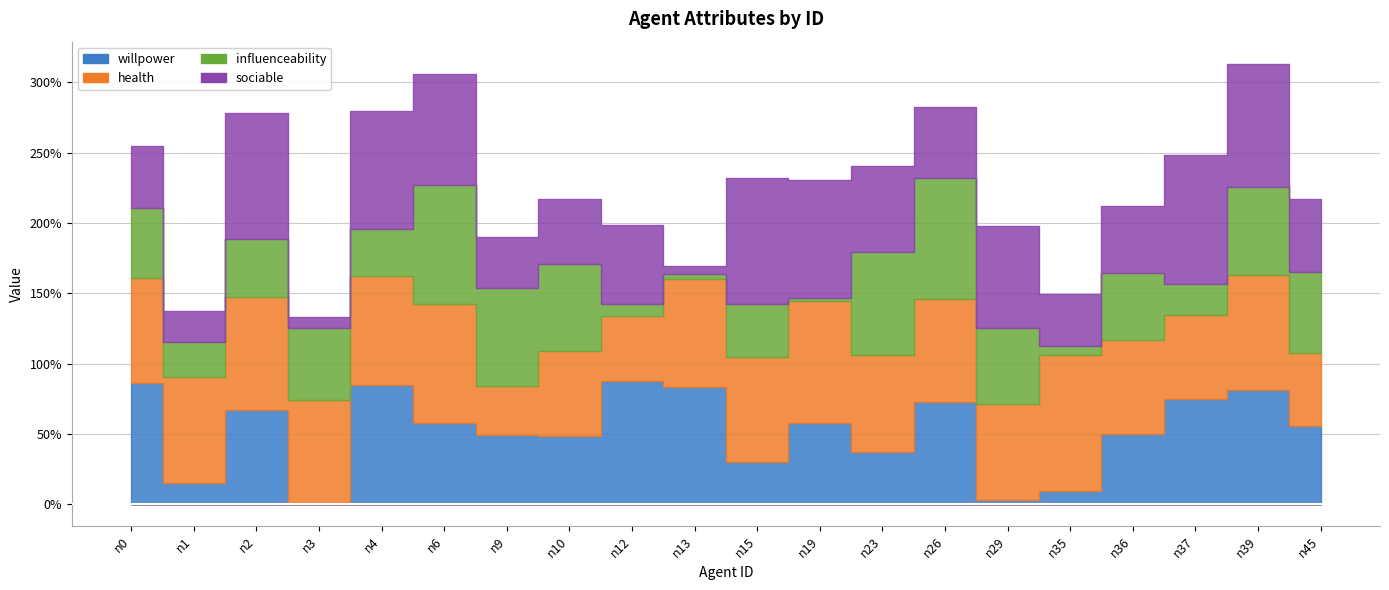

How many interior local peaks does the influenceability series have?

6